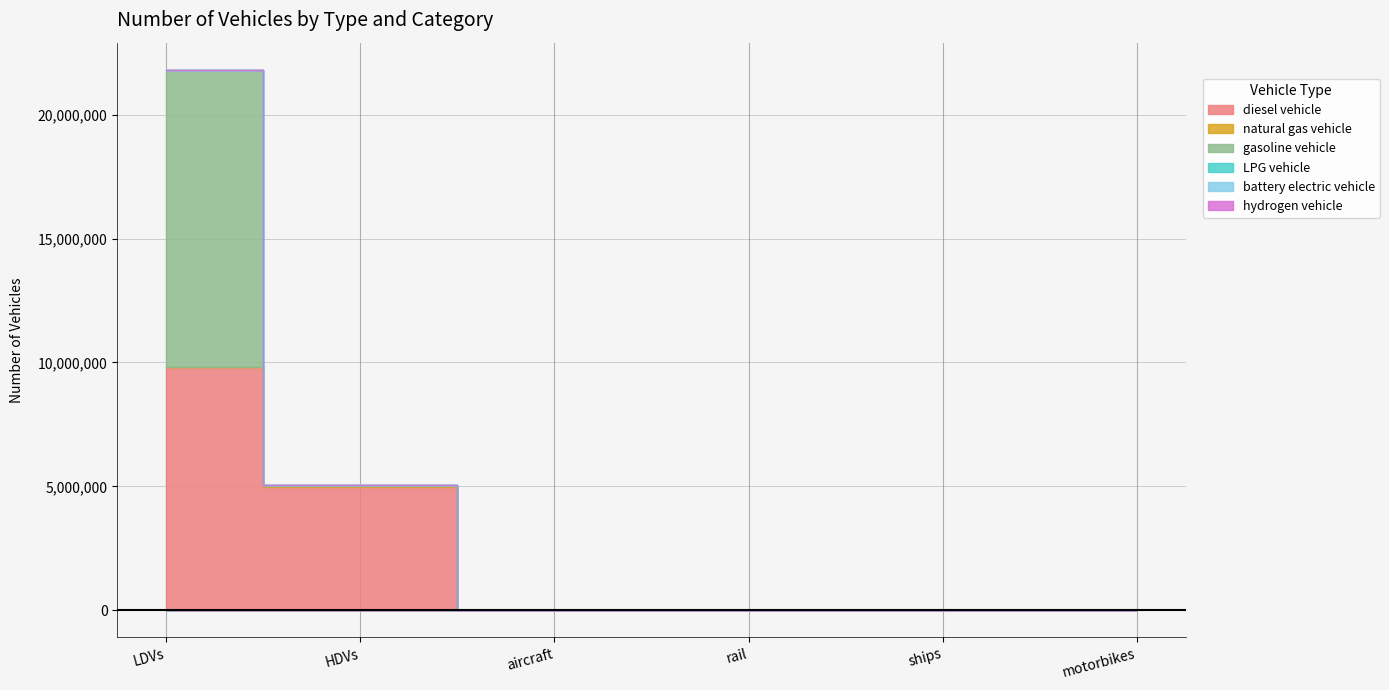

What is the highest value of the diesel vehicle series?

9818361.3